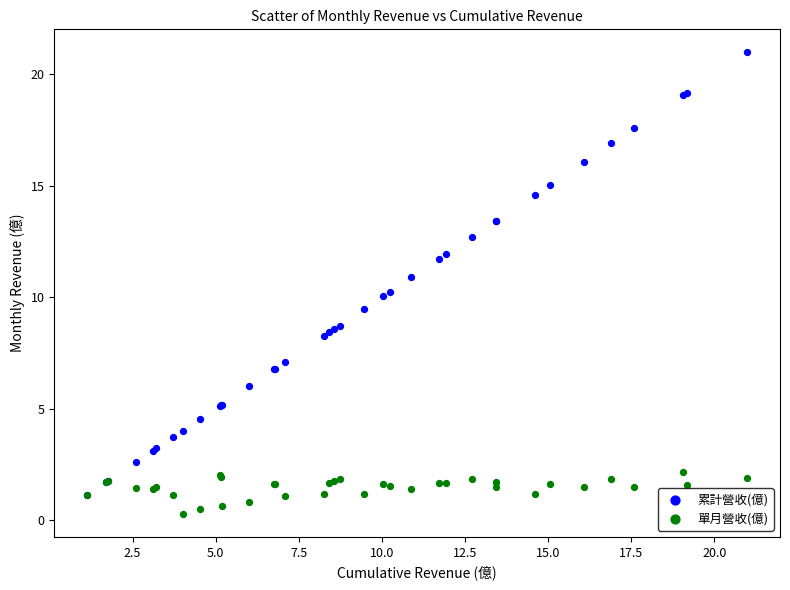

What are all the series names shown in the legend?

累計營收(億), 單月營收(億)